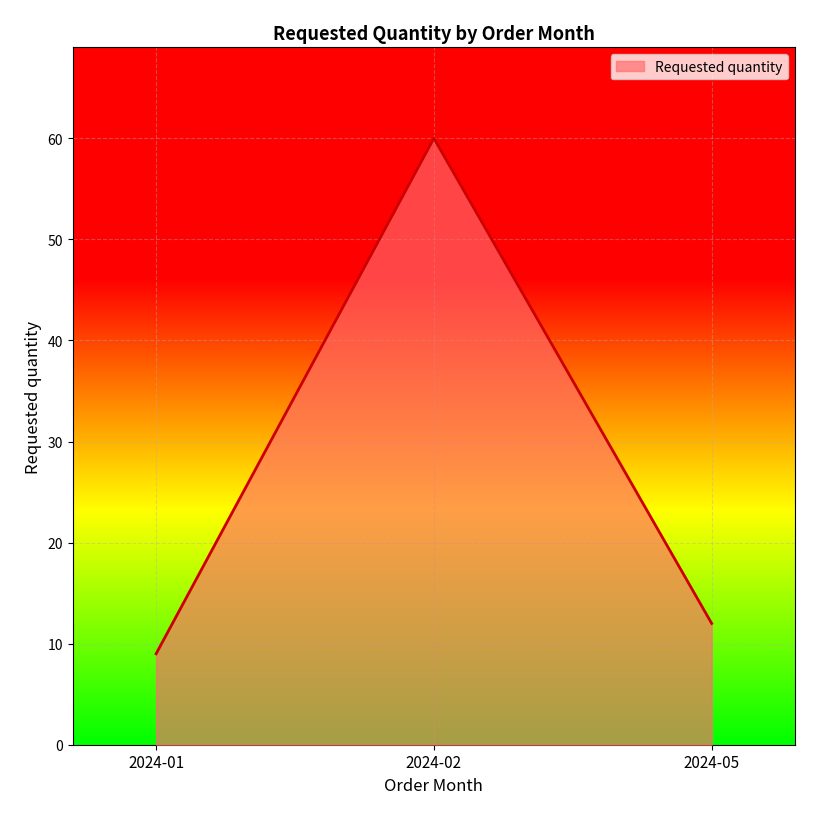

What is the change in value from 2024-01 to 2024-05?

+3